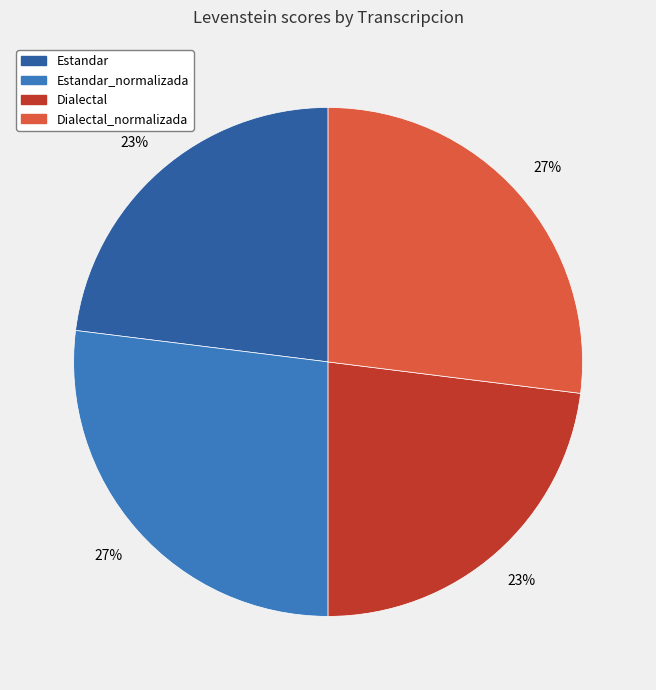

To the nearest percent, what is the difference between the largest and smallest slice percentages?

4%